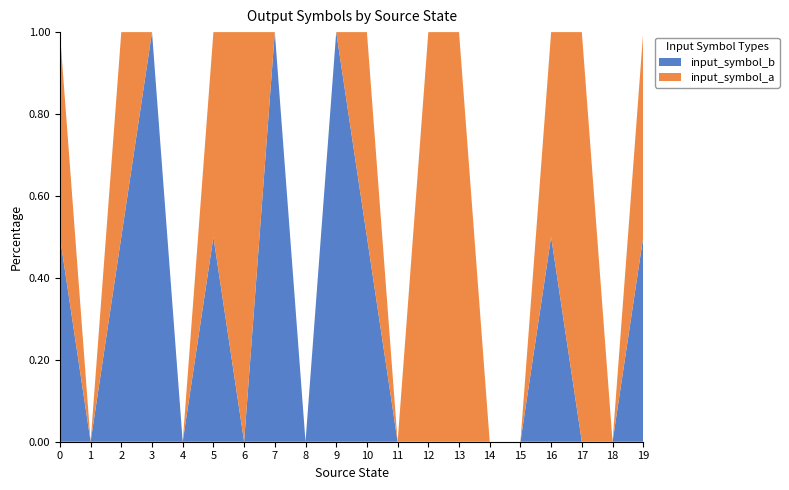

Reading left to right, what are all the values shown in this chart?

input_symbol_a: 1	0	1	0	0	1	1	0	0	0	1	0	1	1	0	0	1	1	0	1
input_symbol_b: 1	0	1	1	0	1	0	1	0	1	1	0	0	0	0	0	1	0	0	1